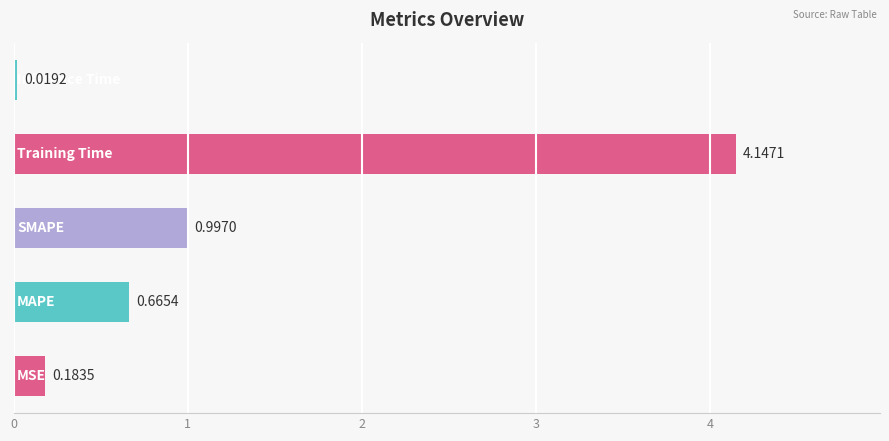

What is the sum of all values?

6.0